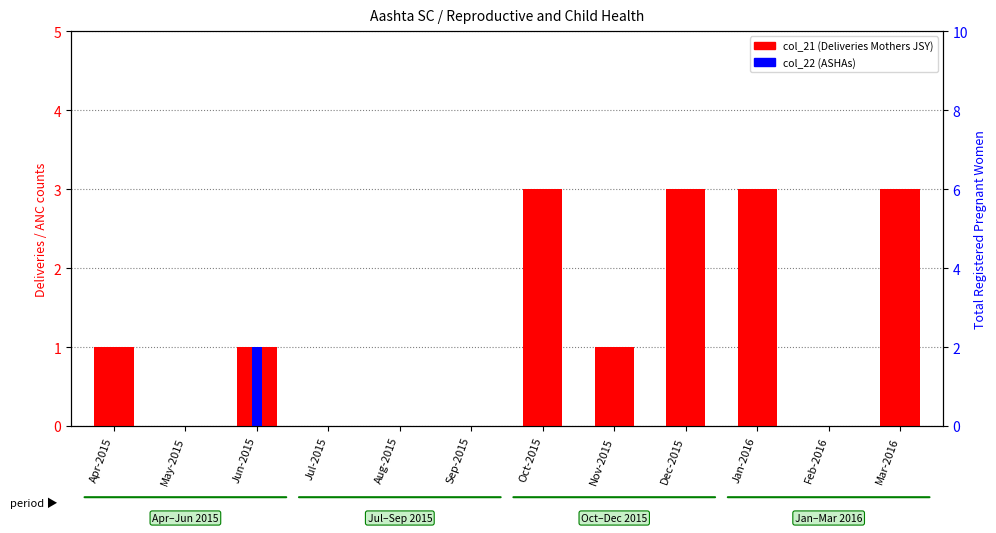

What is the average value of the col_21 (Deliveries Mothers JSY) series?

1